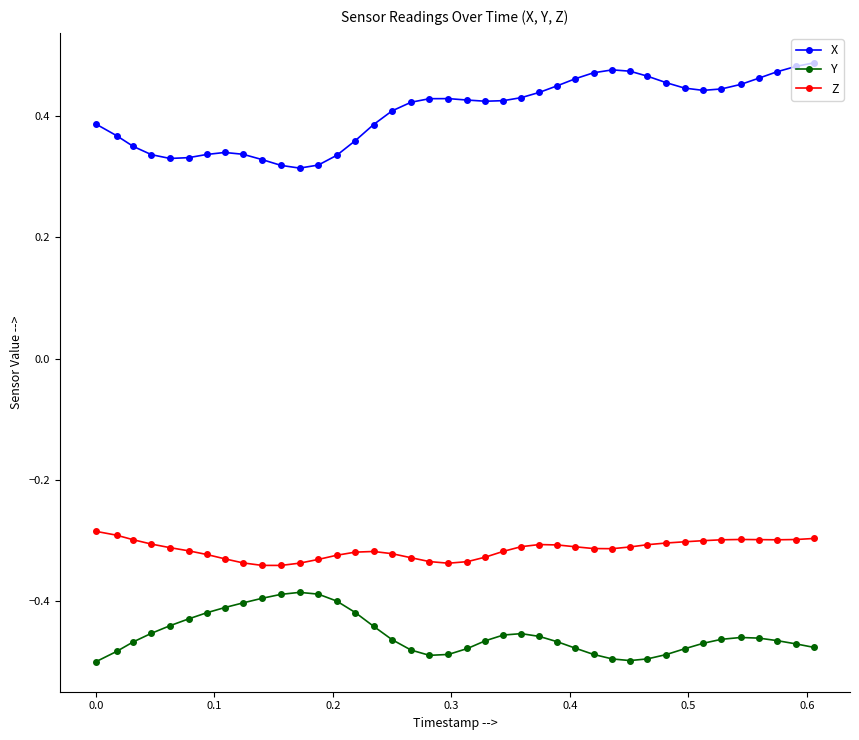

At how many categories does at least one series exceed 0?

40